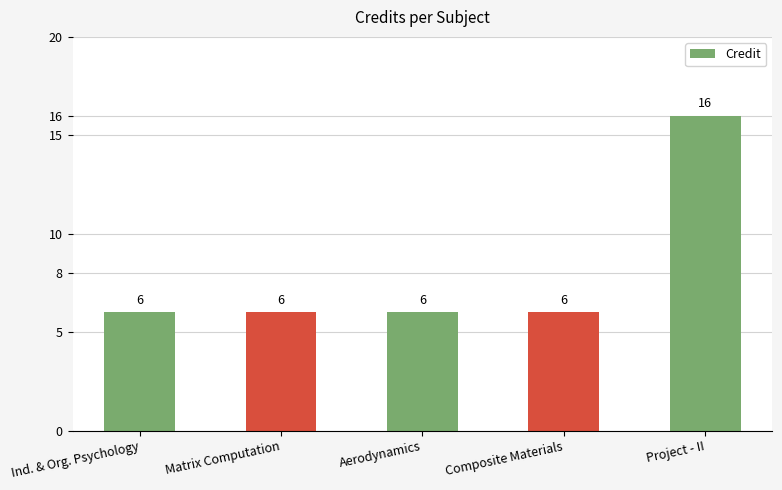

What is the change in value from Ind. & Org. Psychology to Project - II?

+10